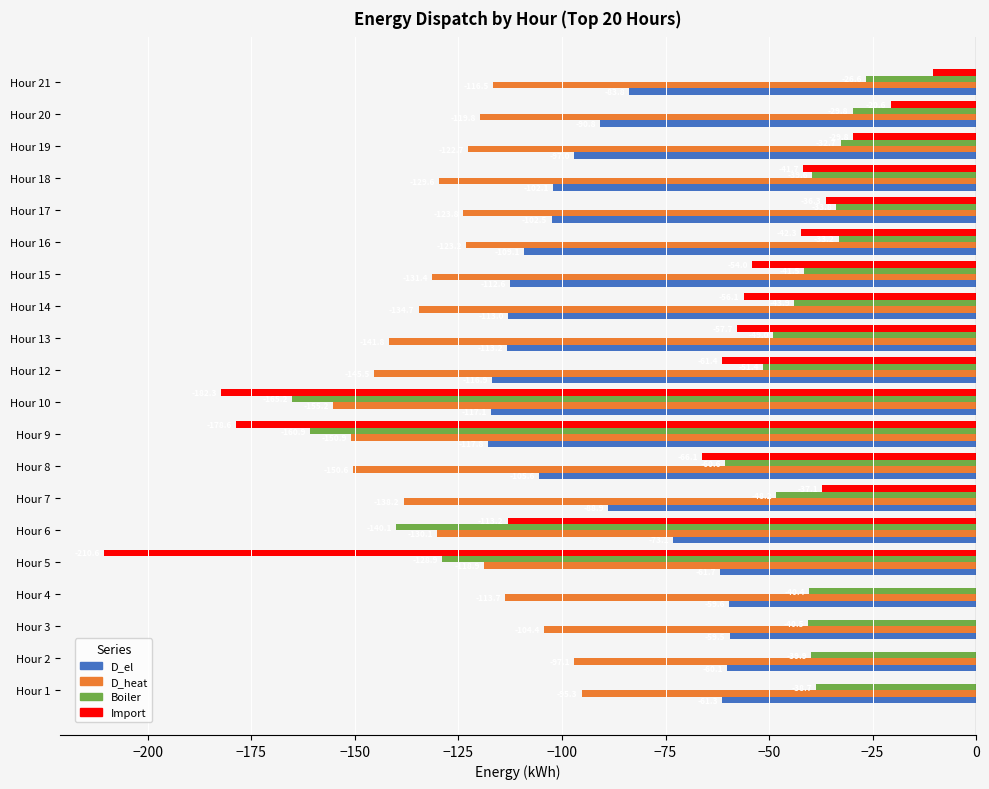

At which label is D_el closest to -88?

Hour 7